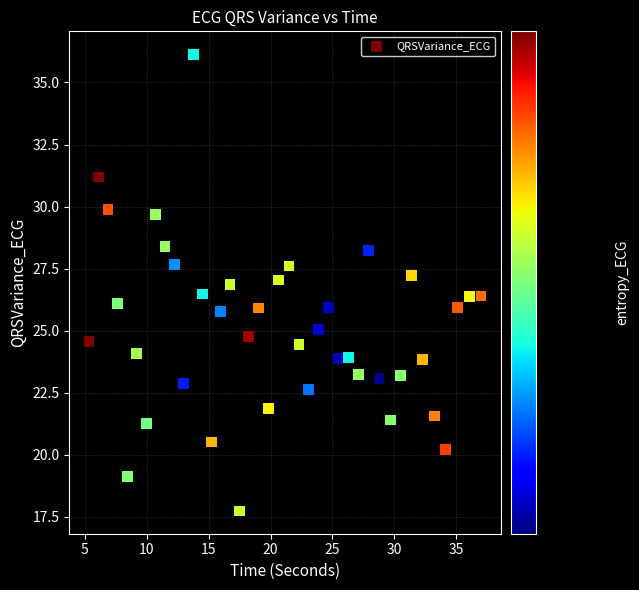

What is the range of Y values (max minus min)?

18.4